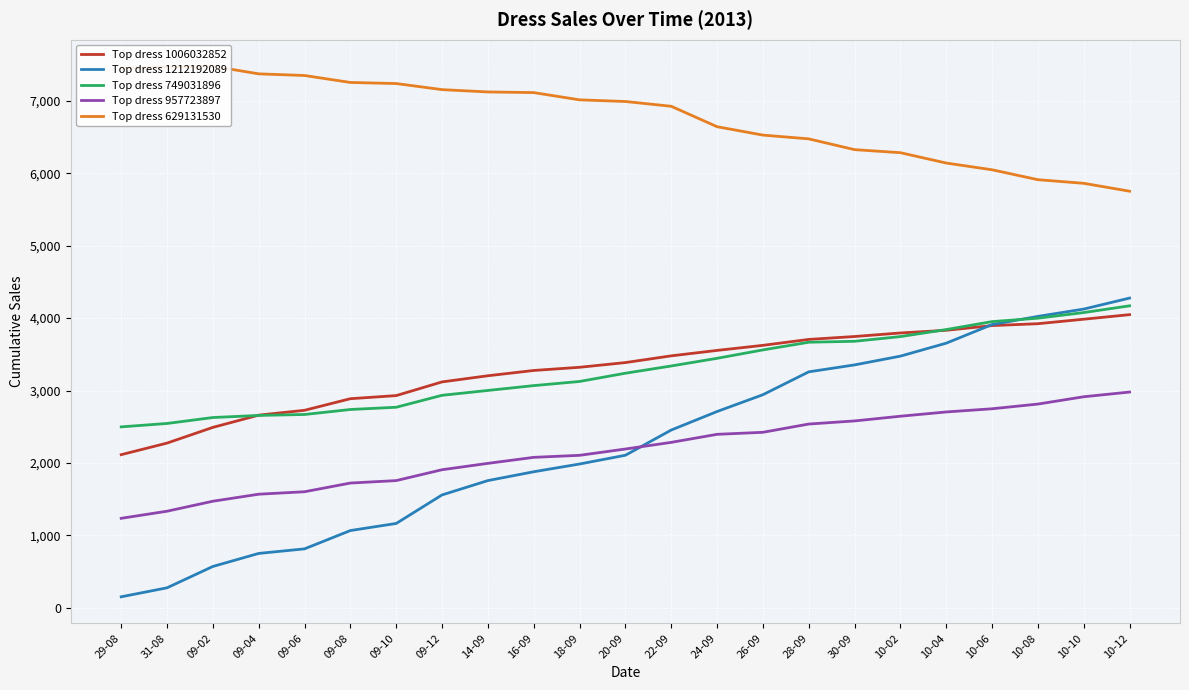

Count the number of data series in this chart.

5